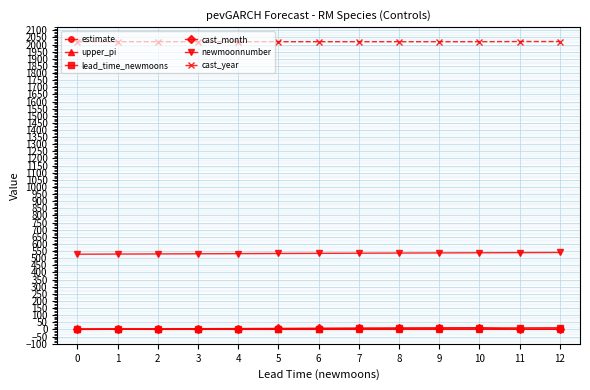

Is this an area chart (filled region under the line)?

No